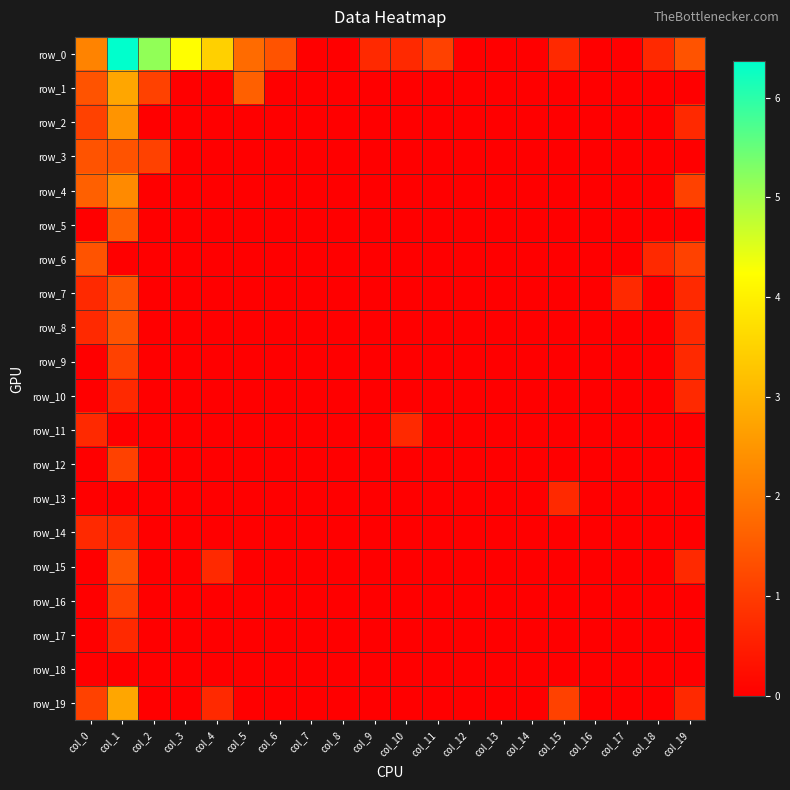

Which category has the lowest value in the row_18 series?

col_0